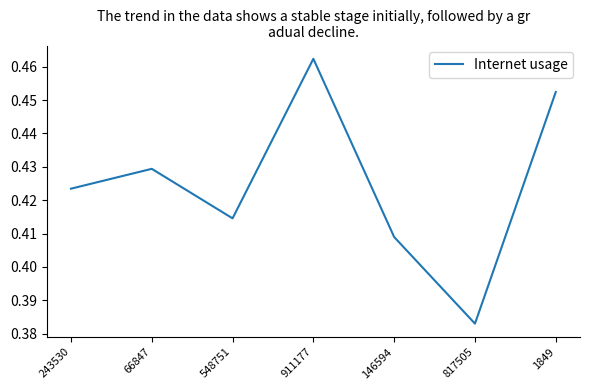

Which label corresponds to the smallest value in the chart?

817505